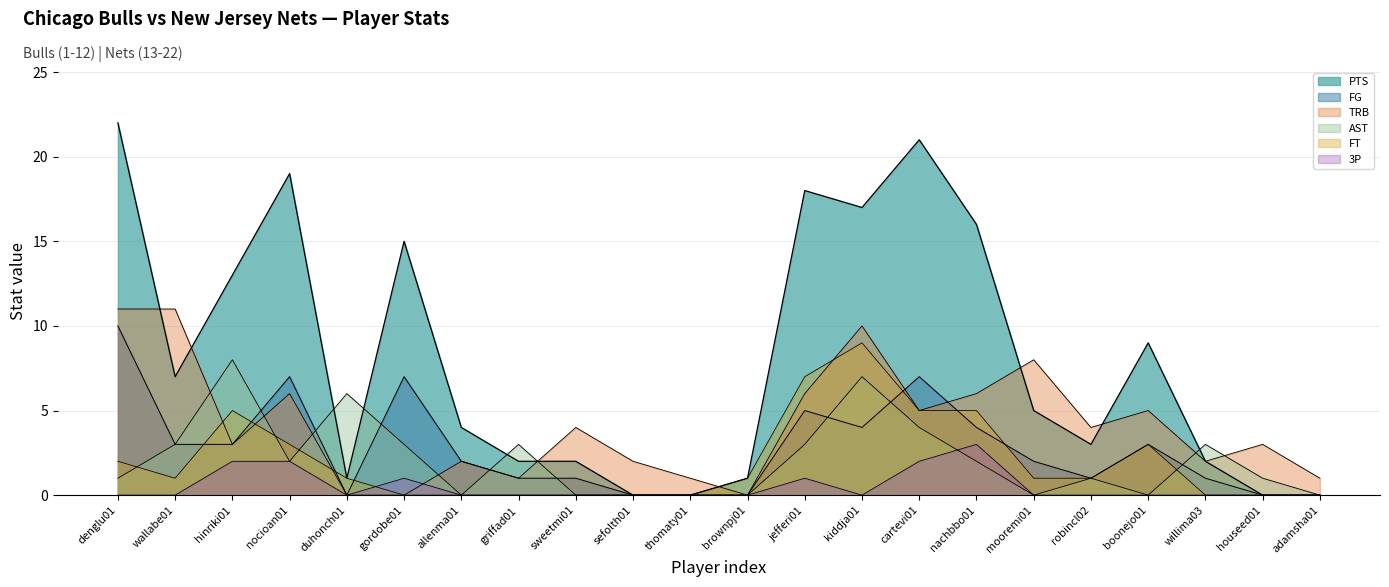

How many lines are shown in the chart?

6